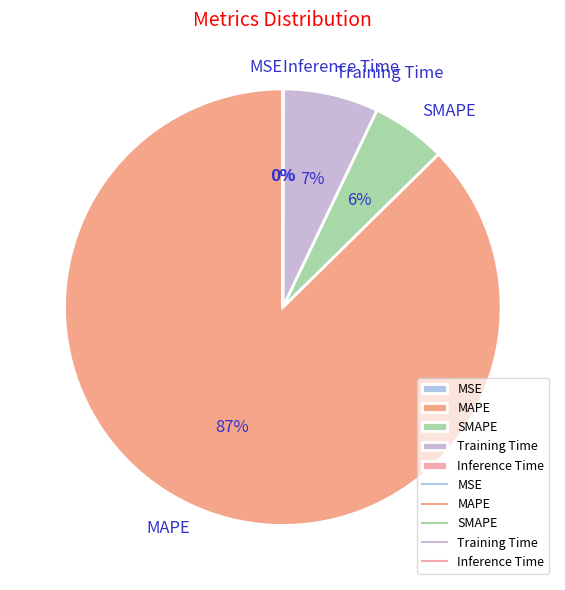

Which slice is the largest?

MAPE